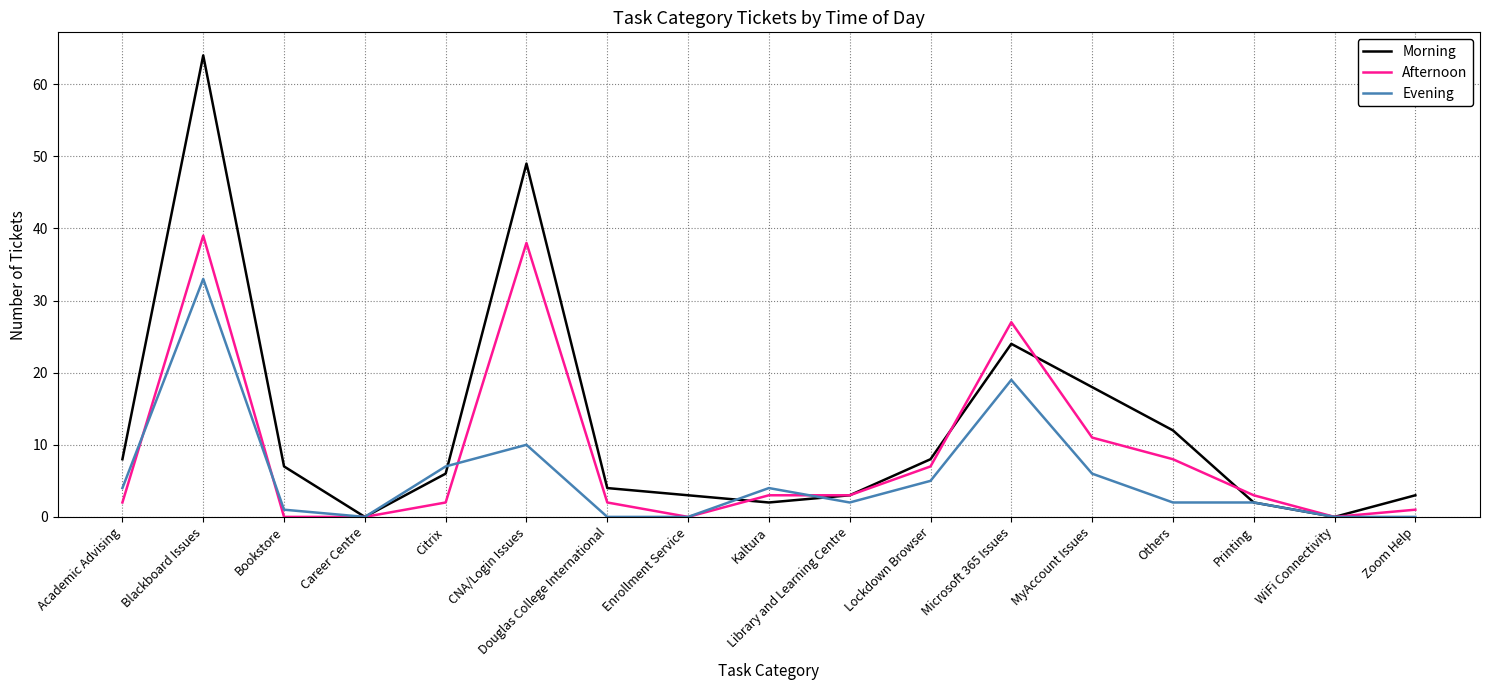

What is the average value of the Morning series?

13